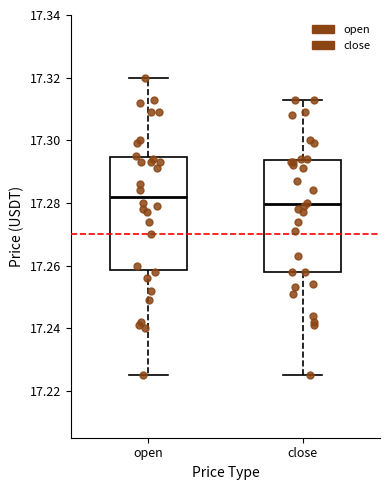

Which box has the lowest median line?

close